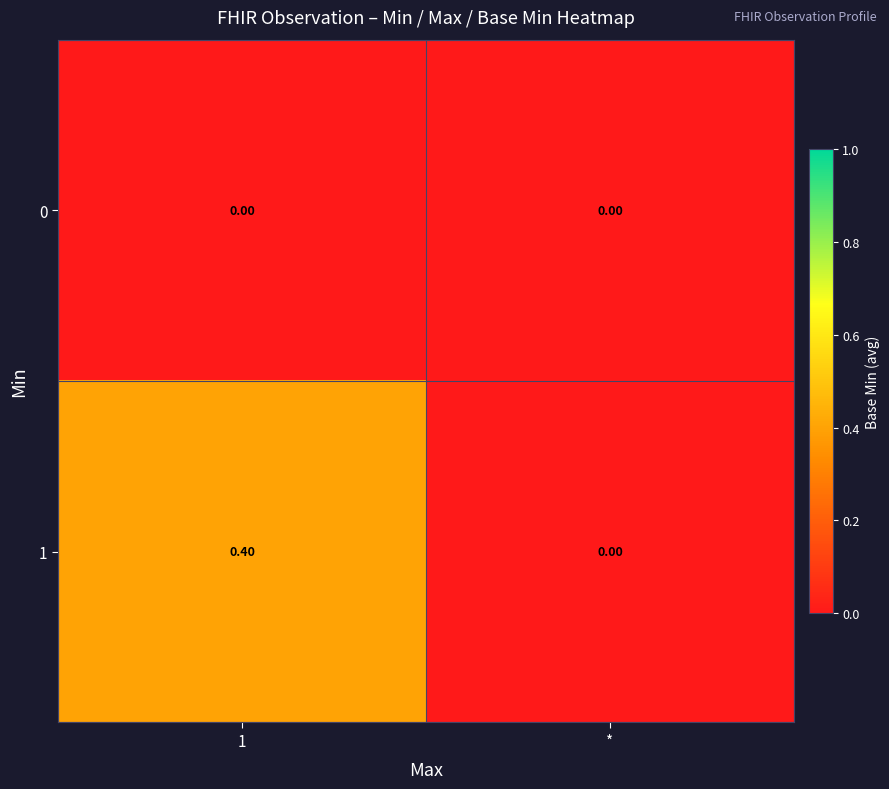

Rank the series by their average value, from lowest to highest.

0, 1